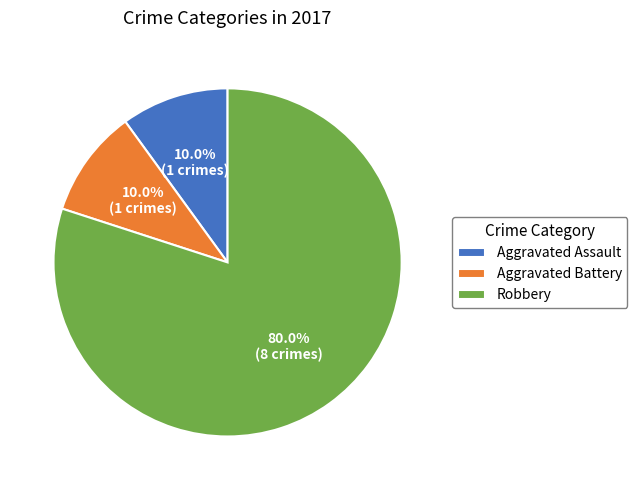

What percentage do Robbery and Aggravated Battery together represent?

90.0%